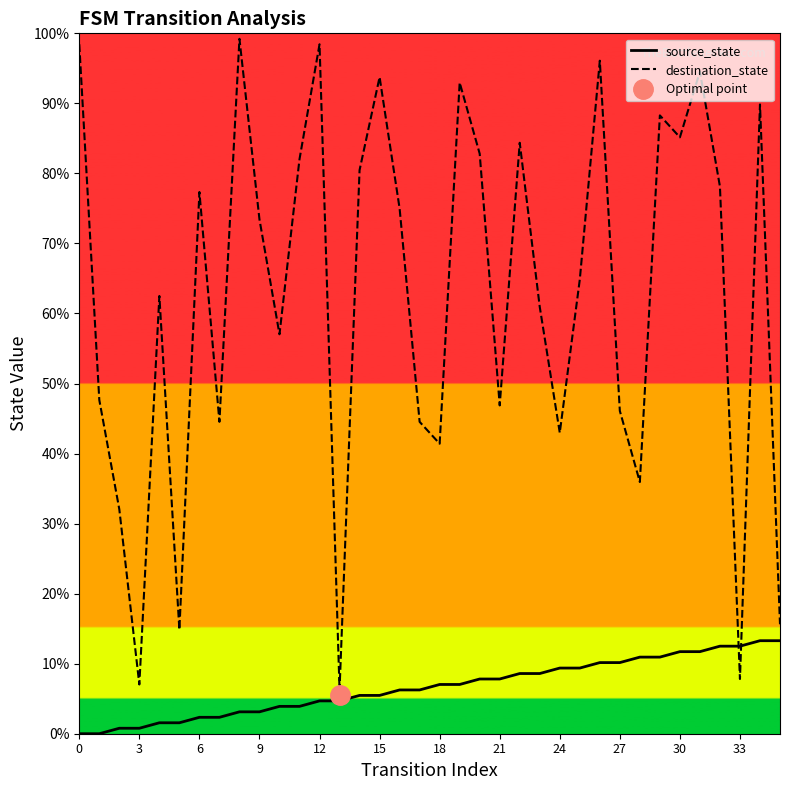

The destination_state series shows 98.4 at 0. True or false?

True